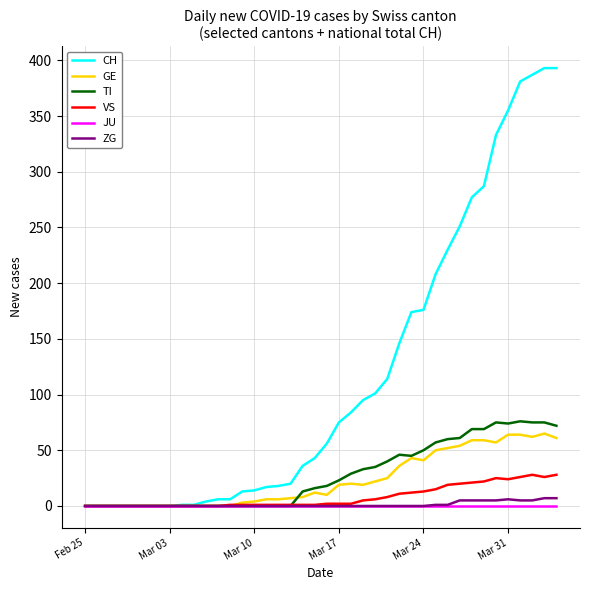

Rank the series by their maximum value, from lowest to highest.

JU, ZG, VS, GE, TI, CH